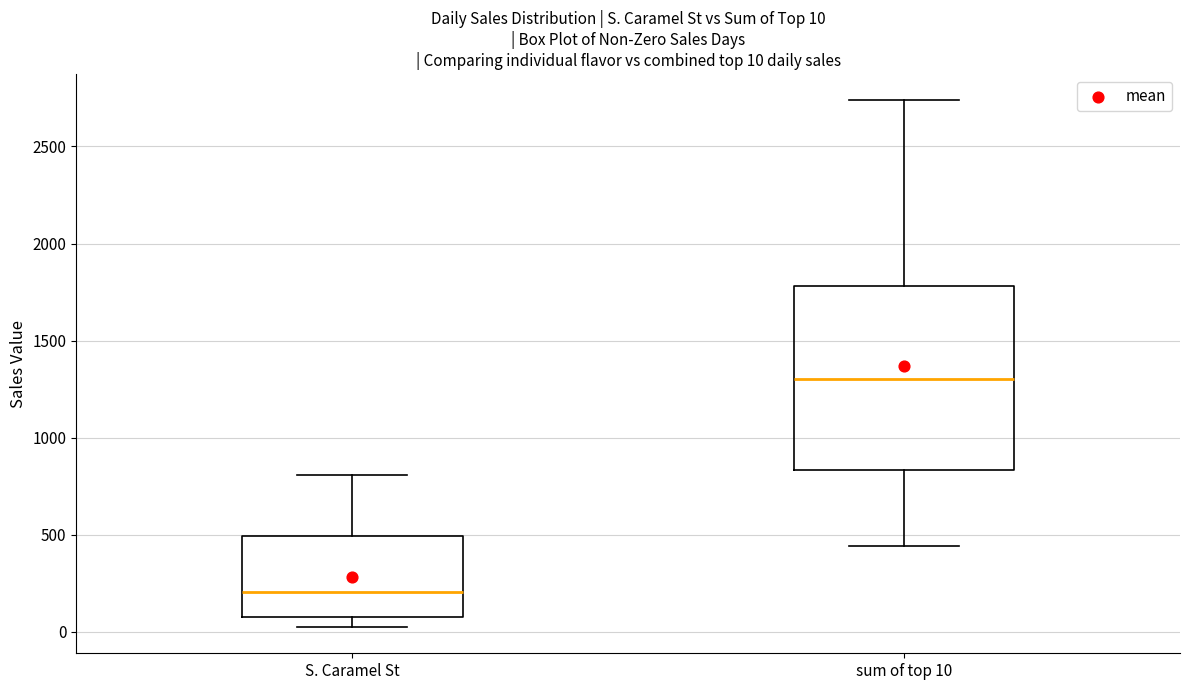

Which box is the tallest, from its lower edge to its upper edge?

sum of top 10